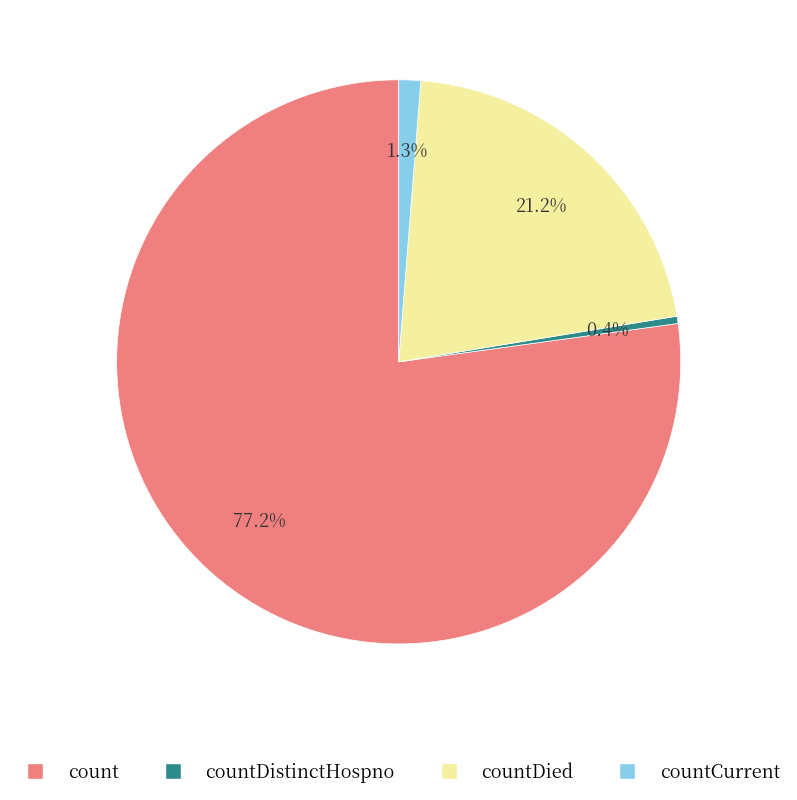

Does any single category account for the majority?

Yes